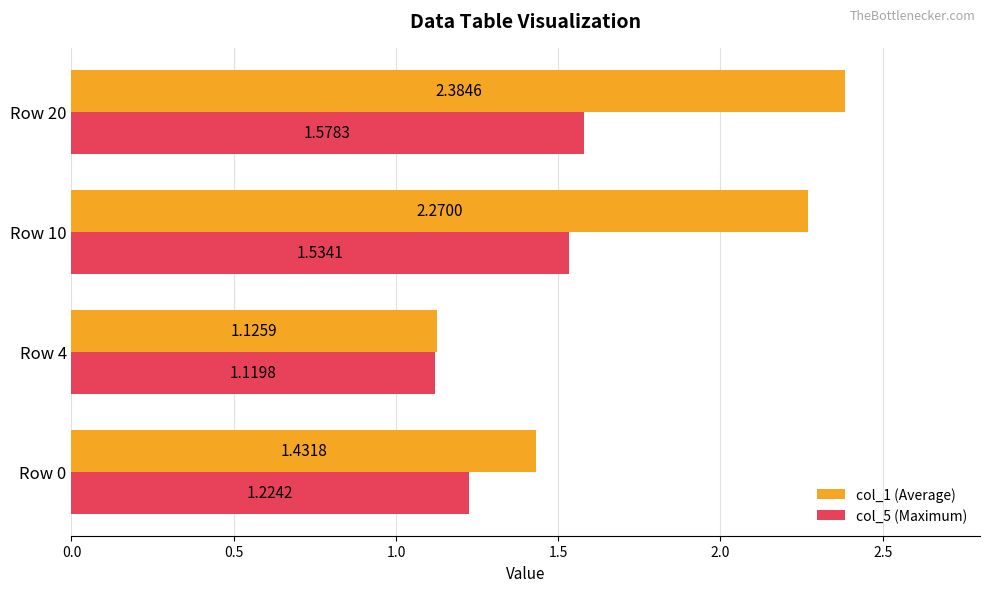

At which category is the sum across all series the highest?

Row 20